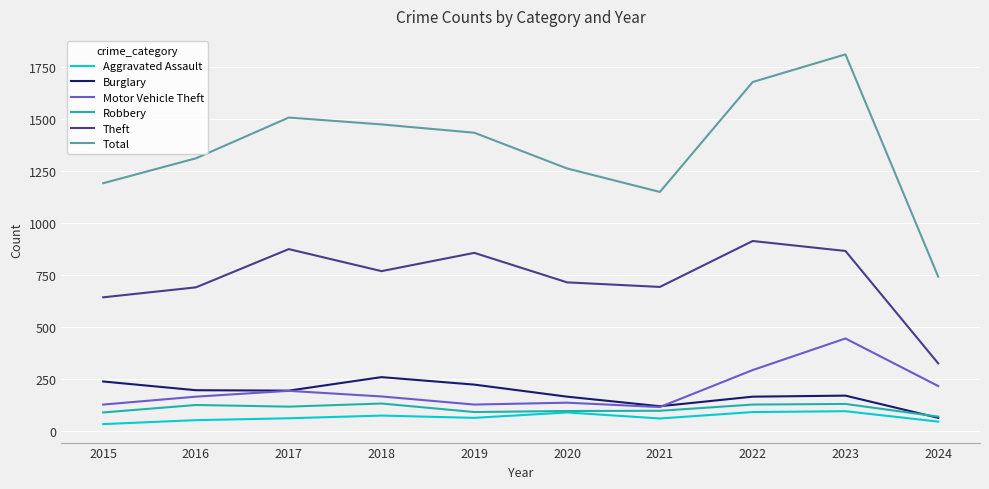

What is the difference between the maximum and minimum values in the Motor Vehicle Theft series?

330